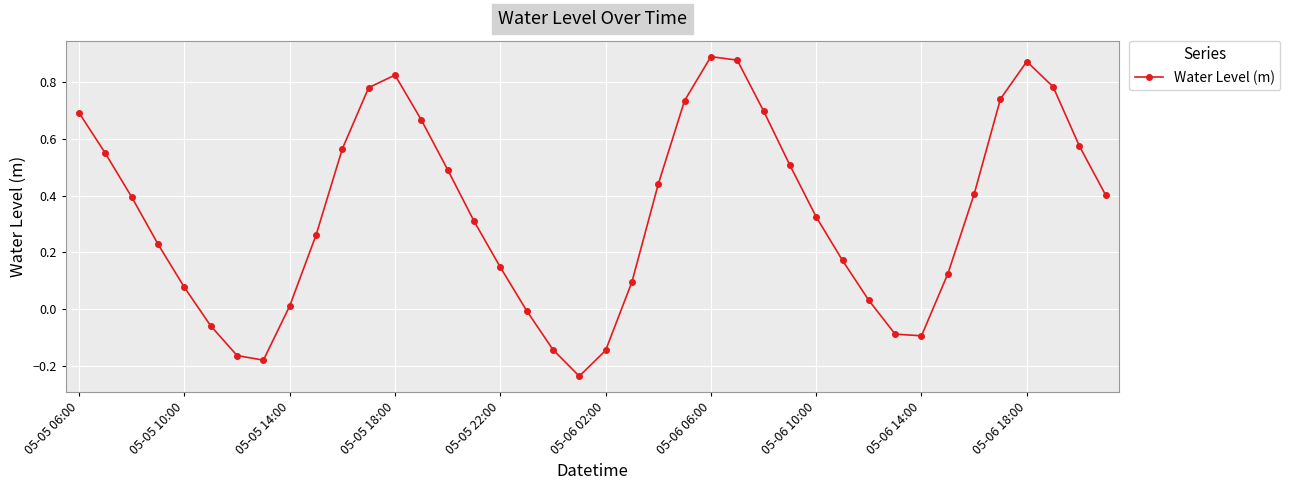

True or false: there are more than 2 points higher than both neighbors.

True